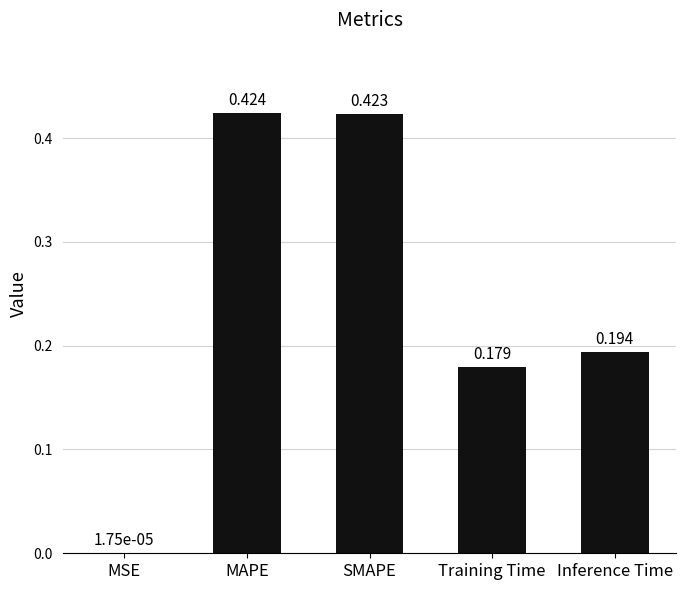

Between MSE and Training Time, which is larger?

Training Time